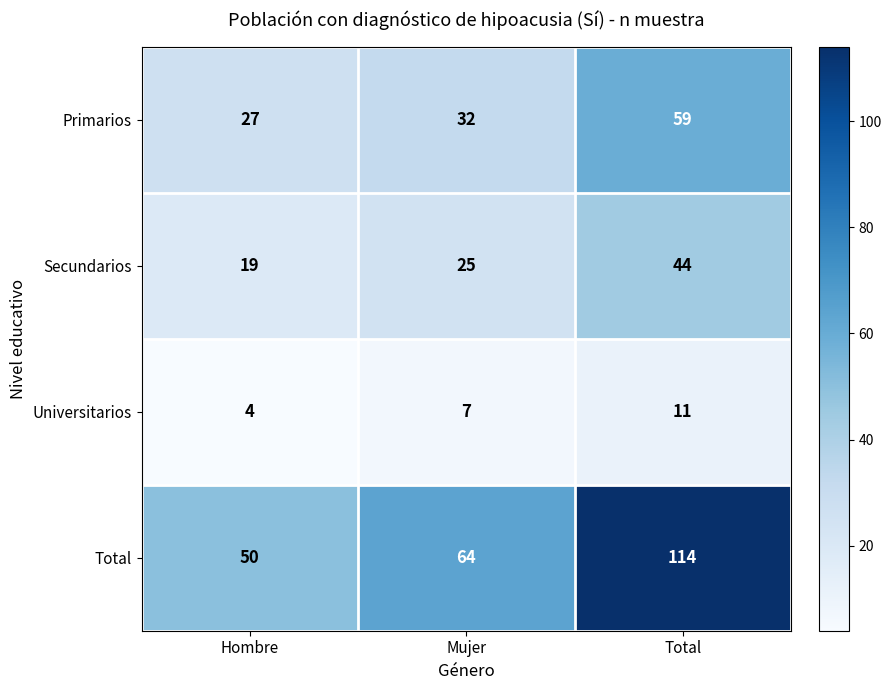

Where is Primarios nearest to the value 43?

Mujer